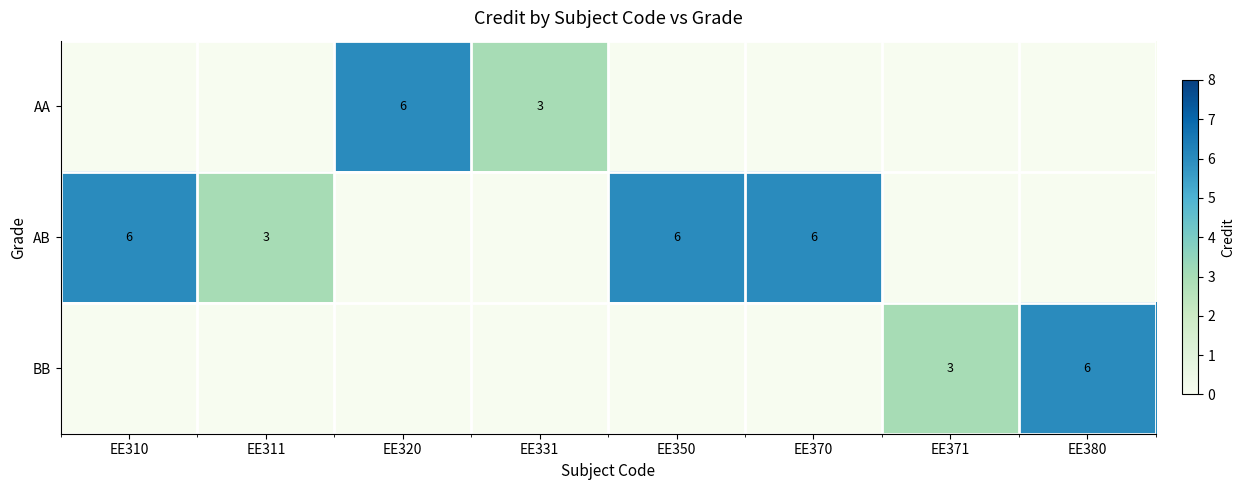

The AA series shows 4 at EE331. True or false?

False